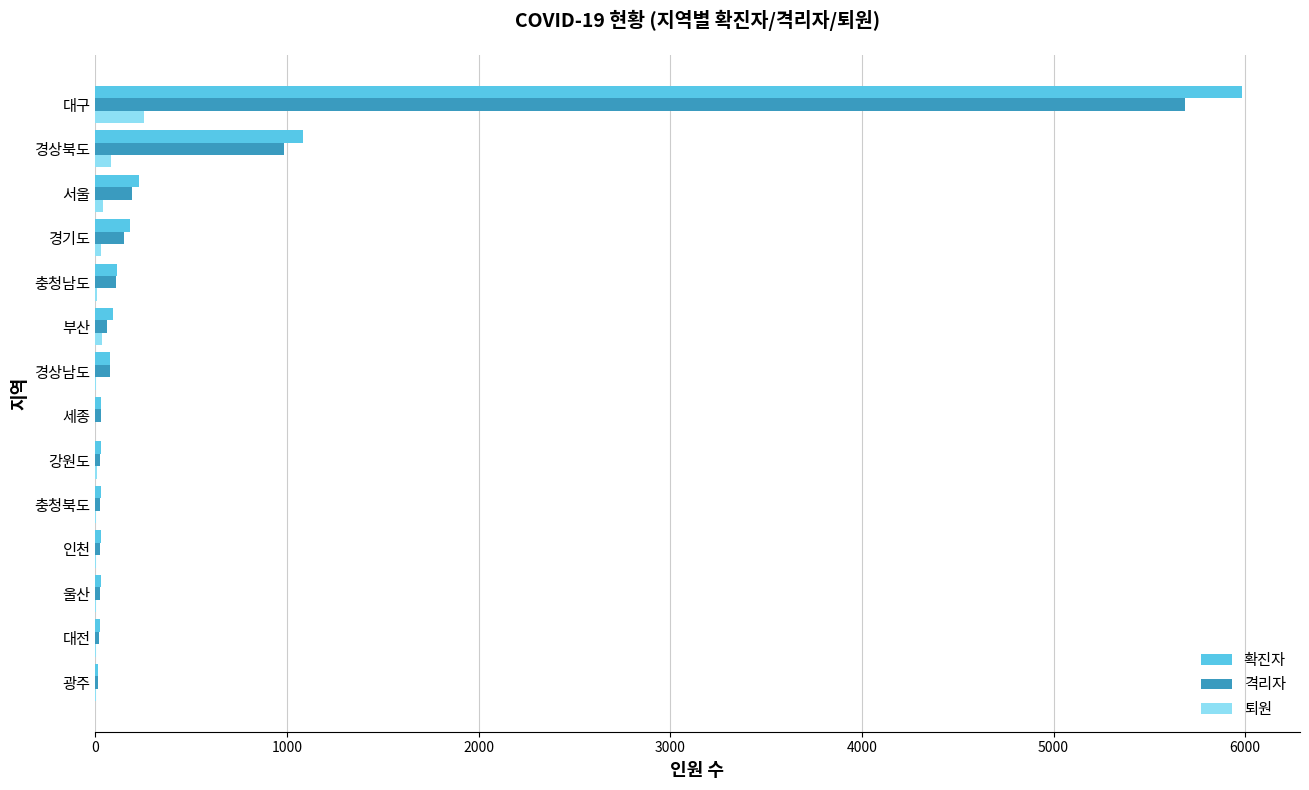

At which category is the sum across all series the highest?

대구